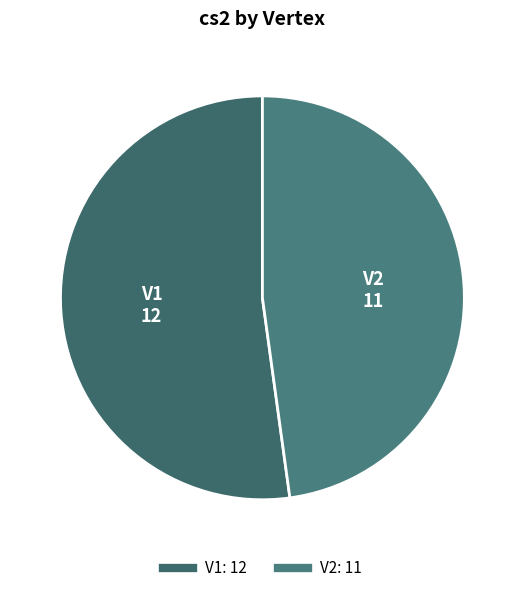

Rank the categories by value from highest to lowest.

V1, V2